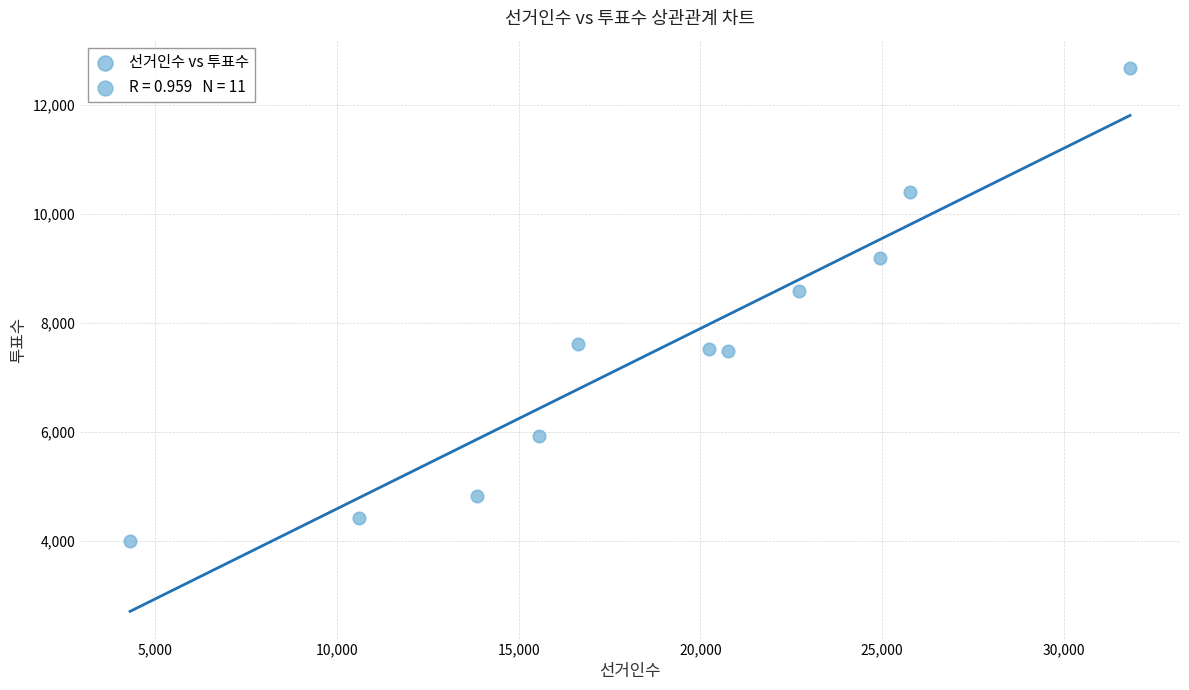

What is the range of Y values (max minus min)?

8688